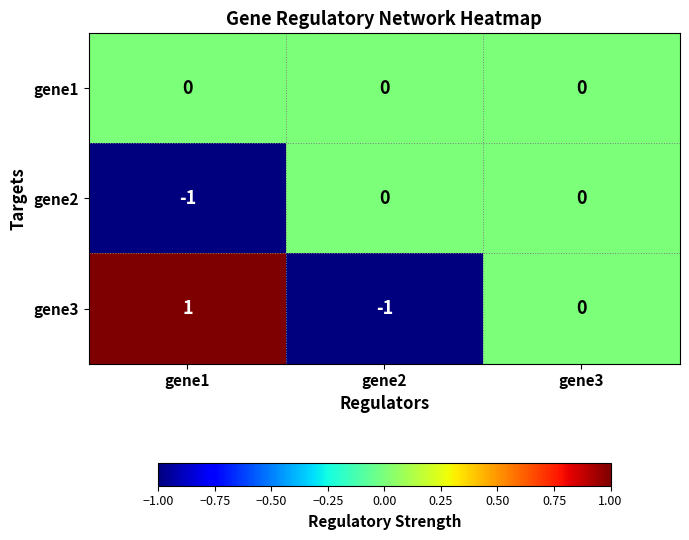

Which series has the widest spread of values?

gene3